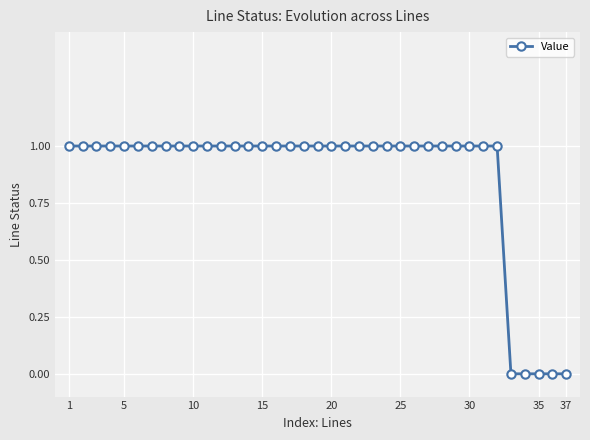

Is this an area chart (filled region under the line)?

No